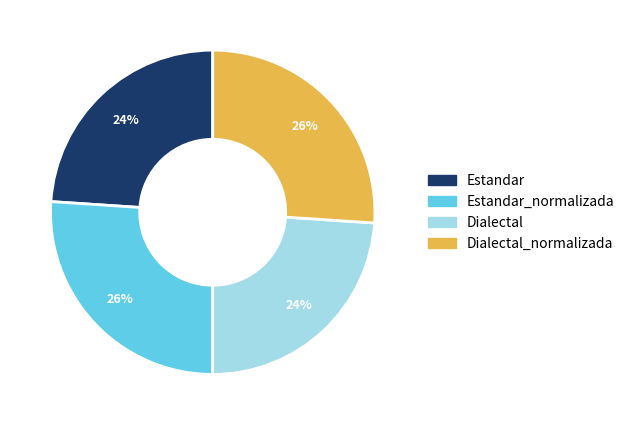

To the nearest percent, what is the average slice percentage?

25%